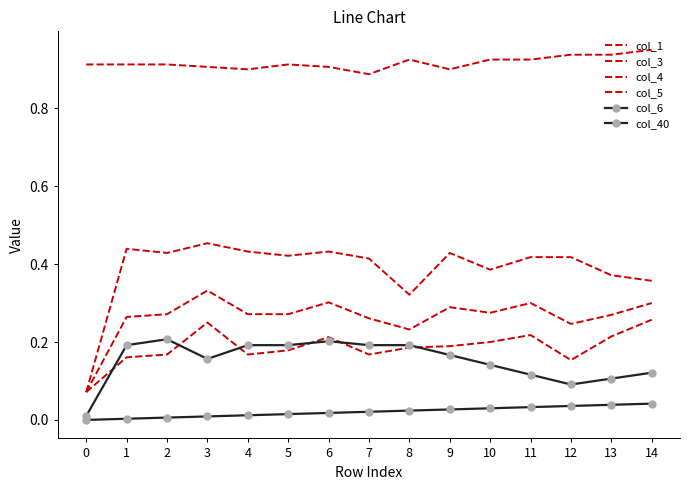

In col_3, how many points are higher than both neighbors (excluding endpoints)?

4